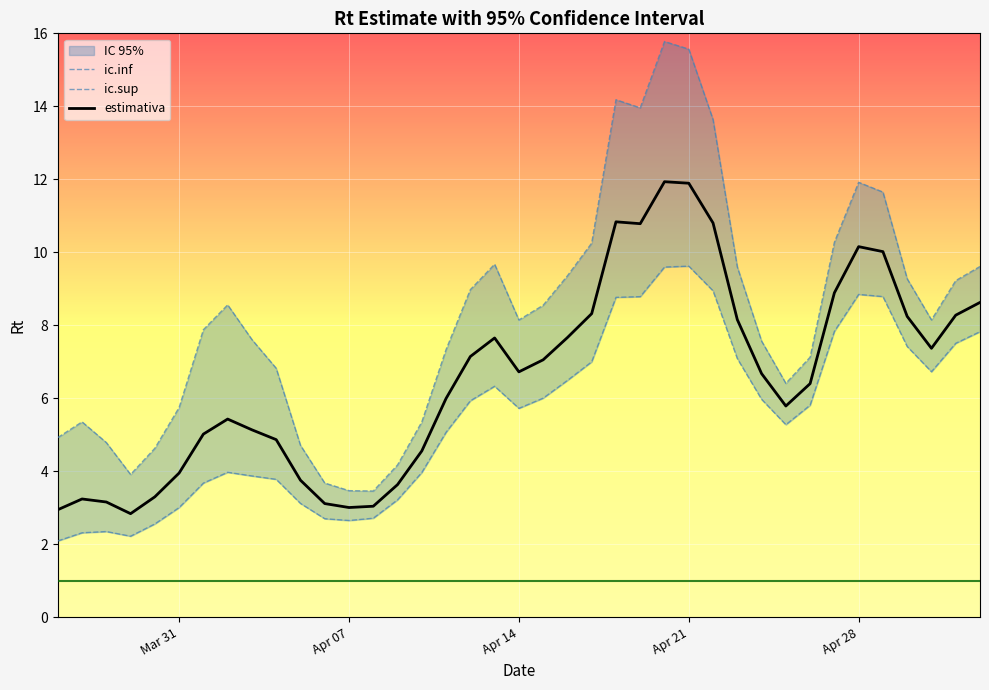

What is the minimum value for estimativa?

2.8